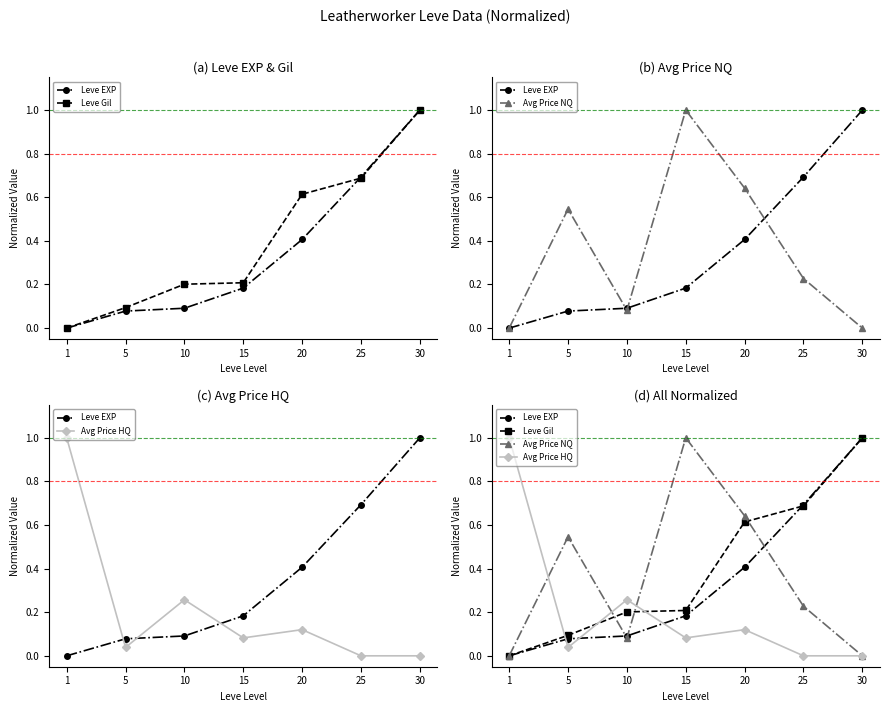

At 30, list the series in order from largest to smallest.

Leve EXP, Leve Gil, Avg Price NQ, Avg Price HQ